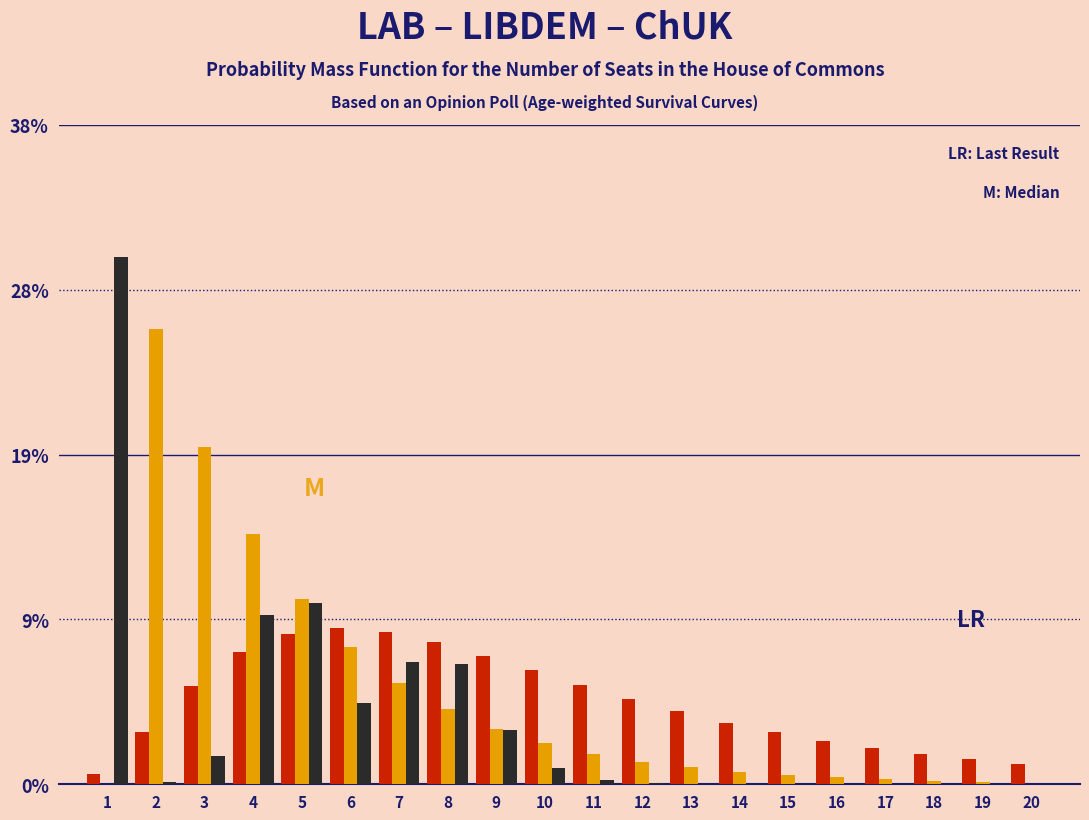

Does the chart contain stacked bars?

No